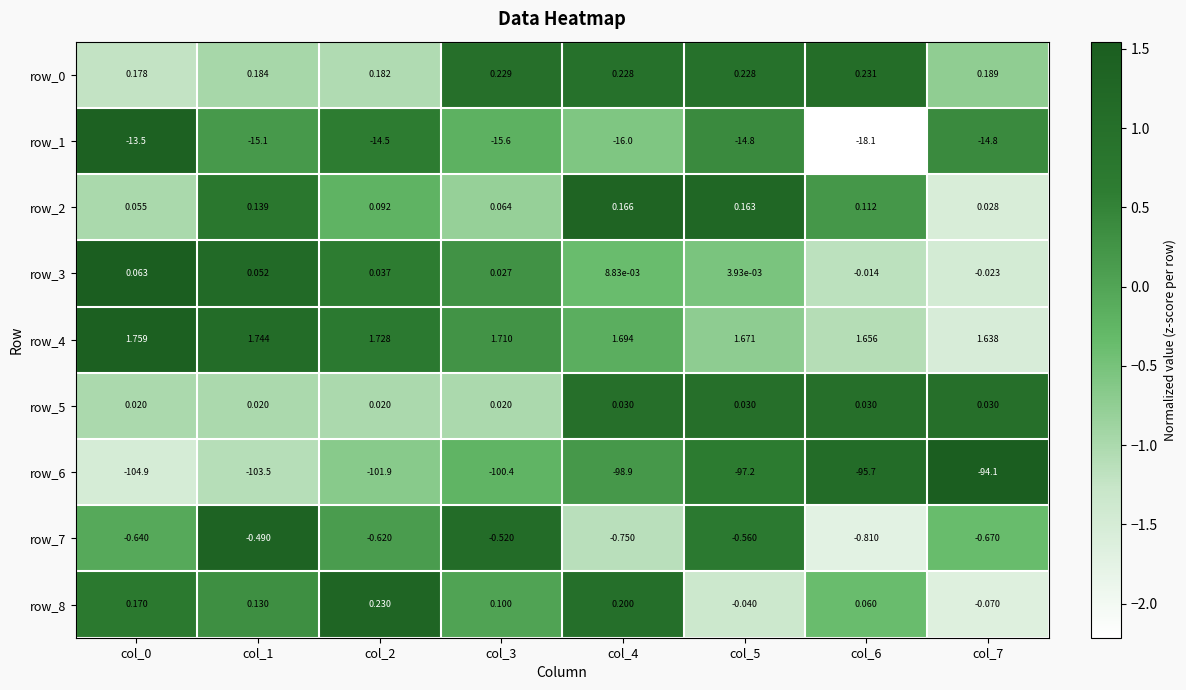

How many distinct data groups are displayed?

9